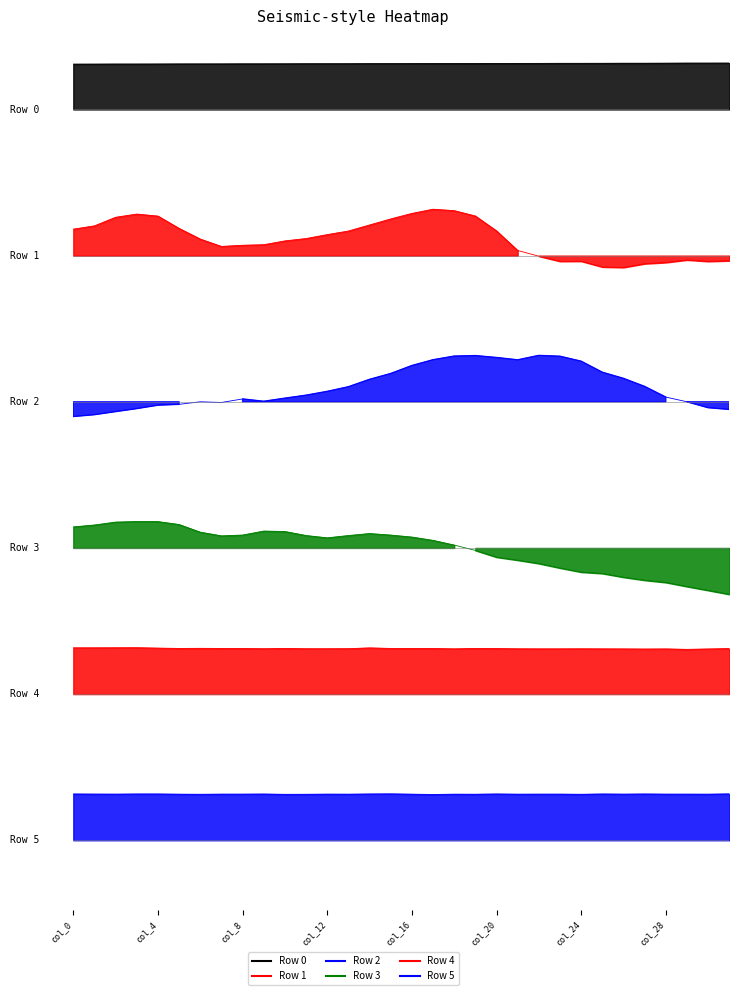

Which series has the largest total across all categories?

Row 5